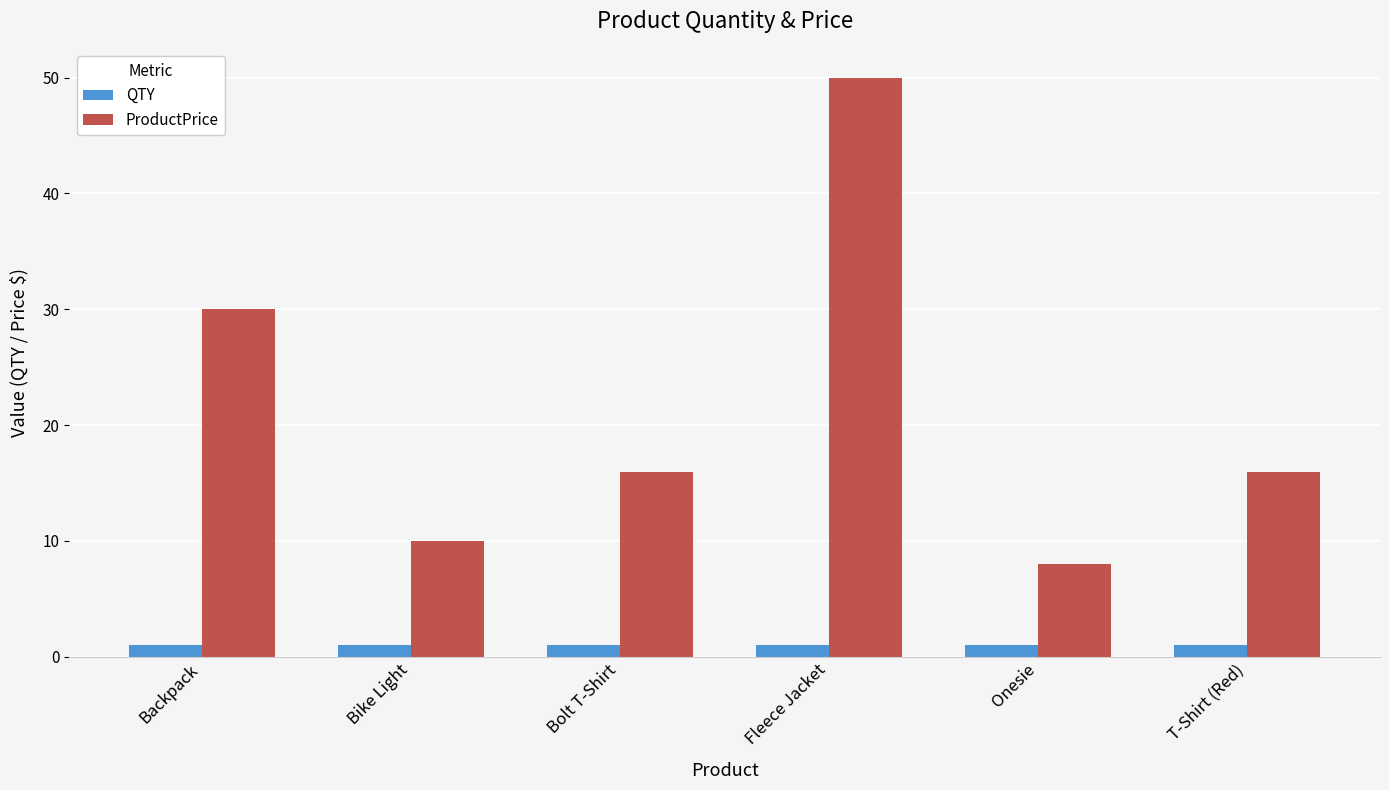

At which category is the sum across all series the highest?

Fleece Jacket